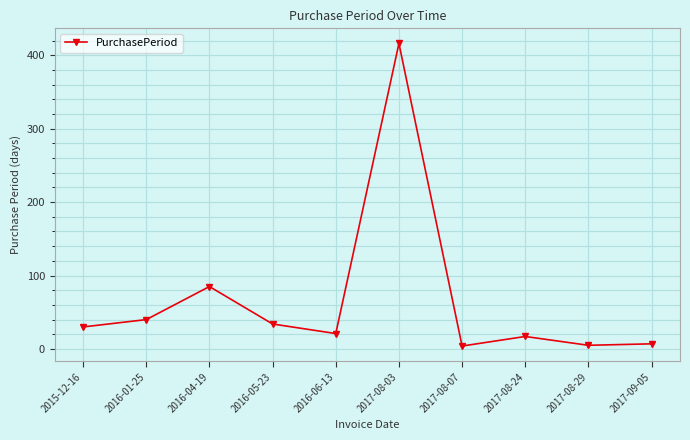

At which category does the chart reach its peak across all series?

2017-08-03